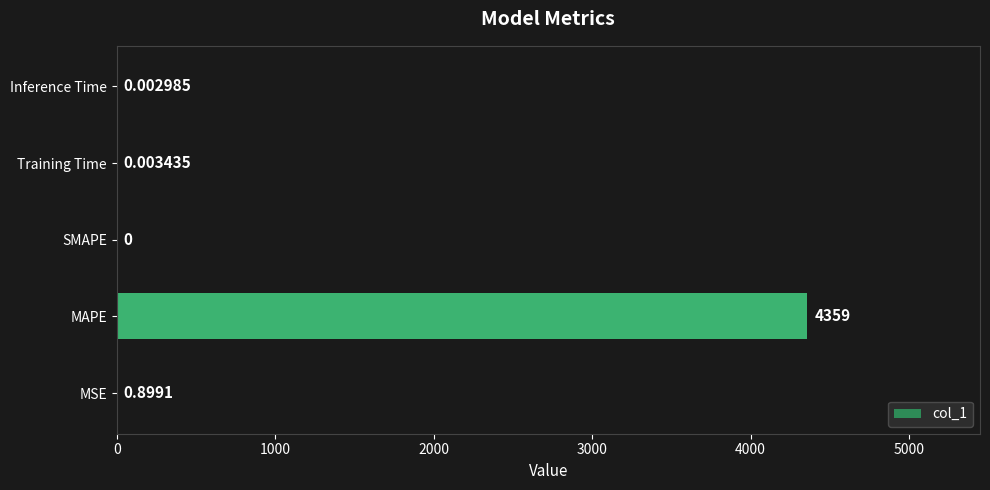

Where is the data nearest to the value 2179?

MSE